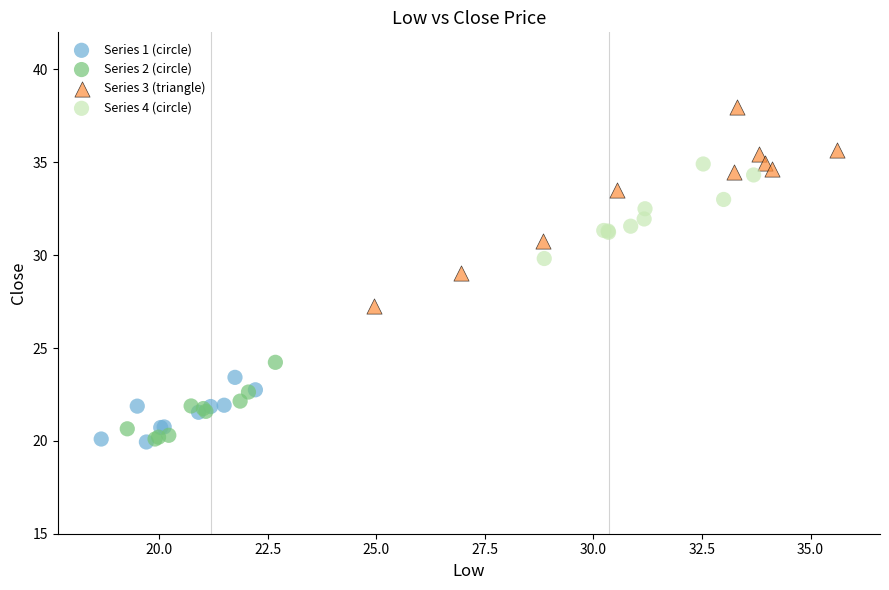

Which series has the widest spread of Y values?

Series 3 (triangle)